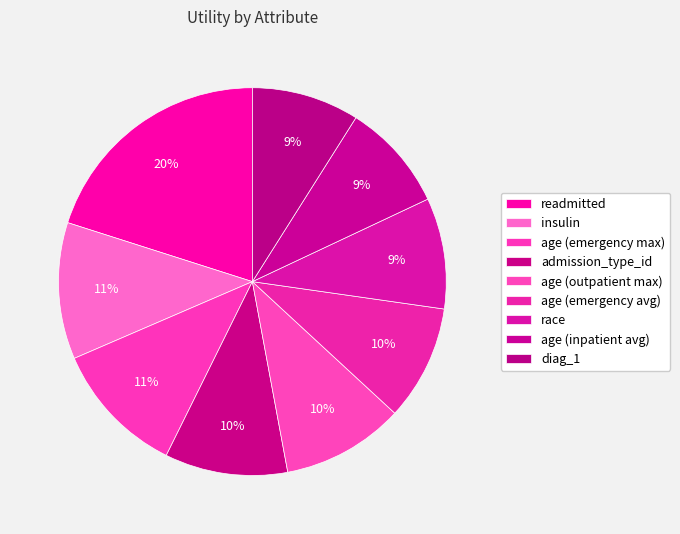

The age (outpatient max) slice represents 15% of the pie. True or false?

False